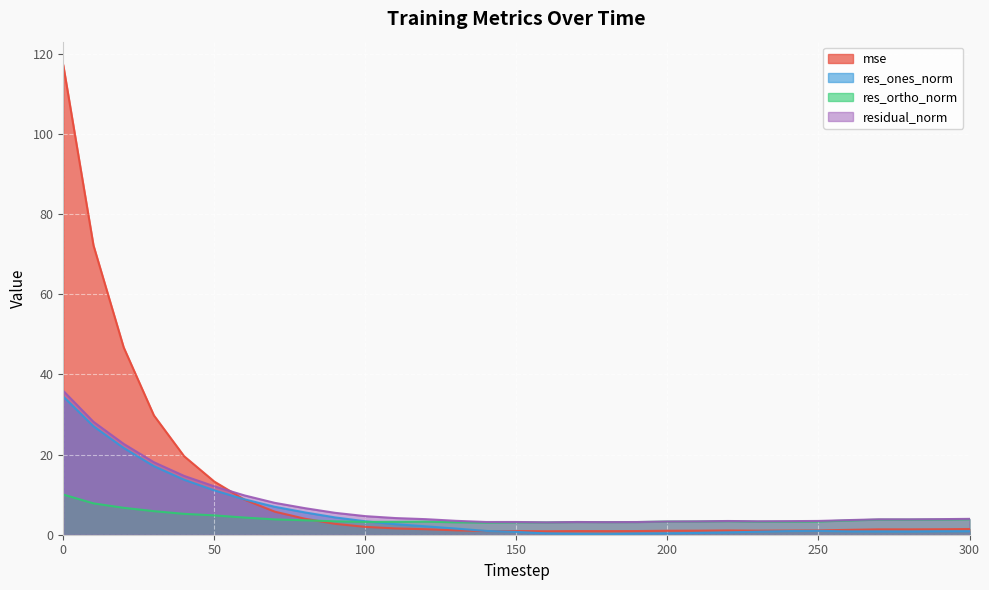

Between 60 and 180, which is larger?

60